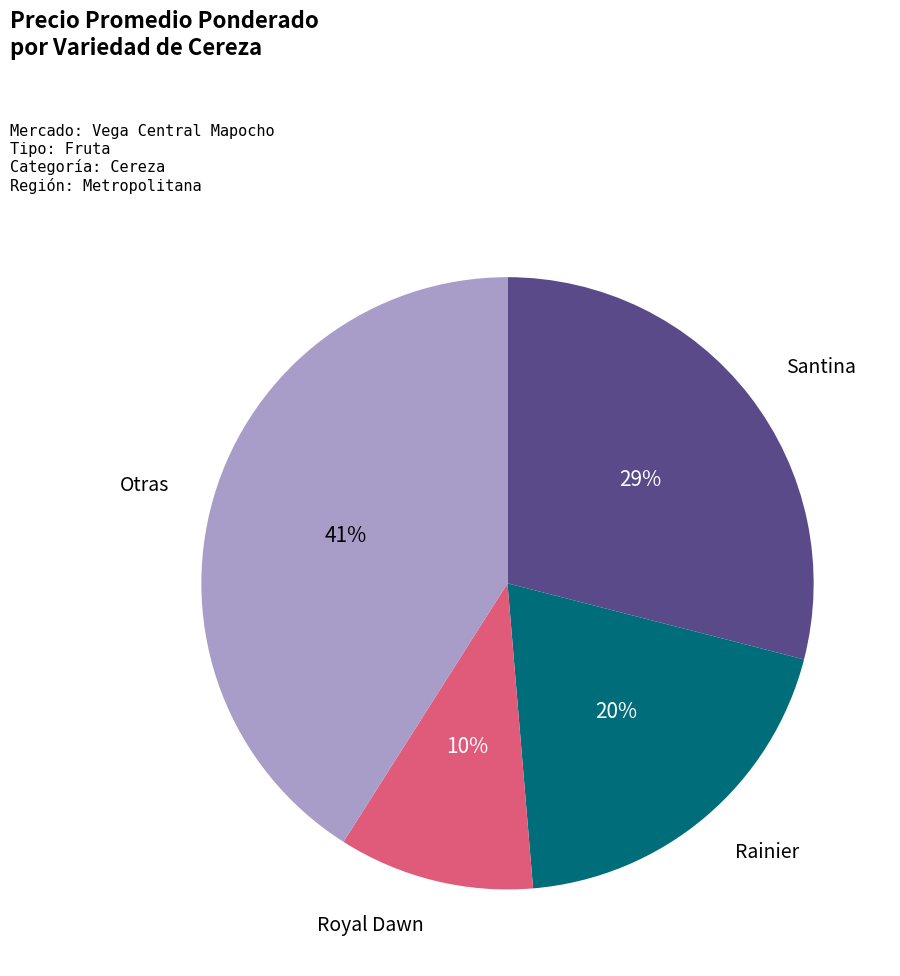

Is there any slice that represents more than half of the pie?

No